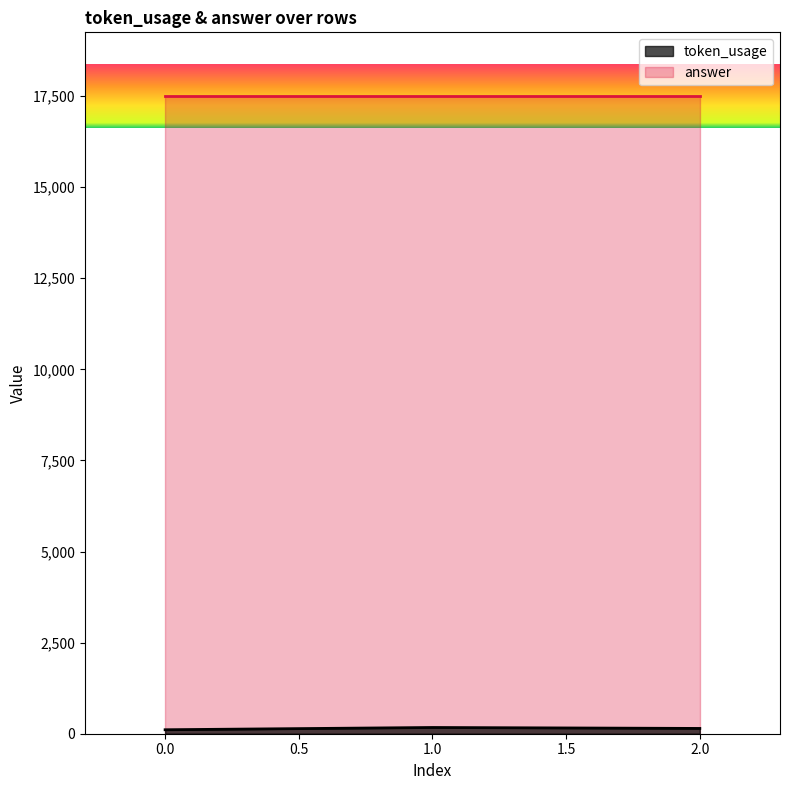

What is the change in value from 1 to 2?

-26